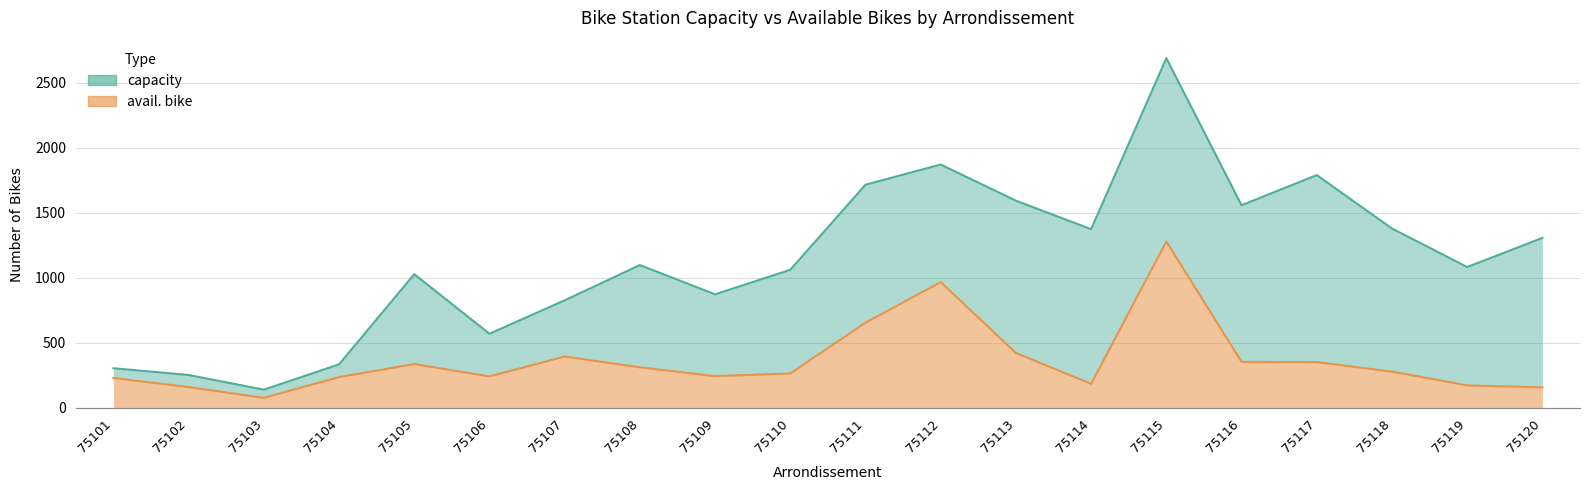

What is the minimum value shown in the chart?

76